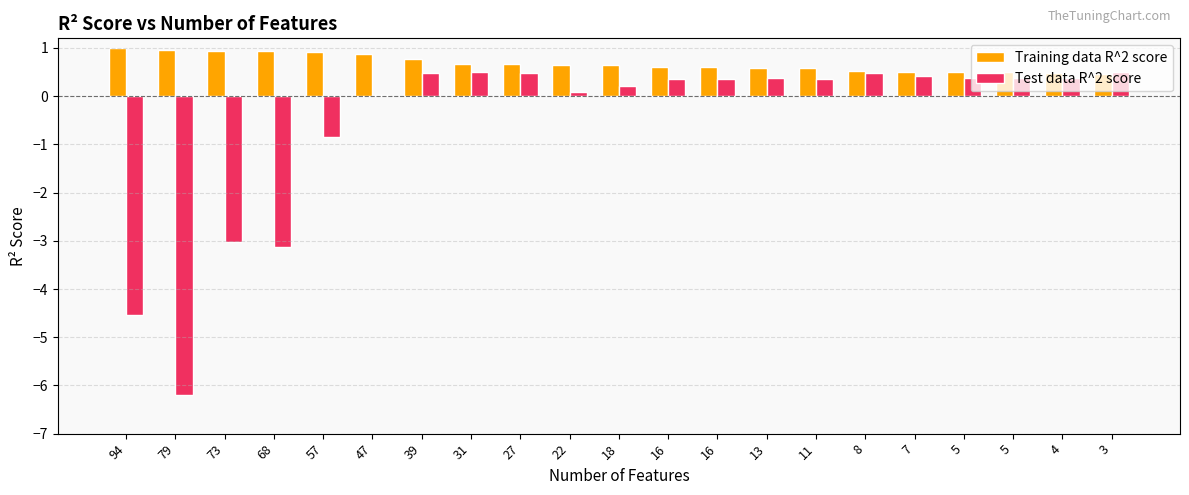

What are all the series names shown in the legend?

Training data R^2 score, Test data R^2 score